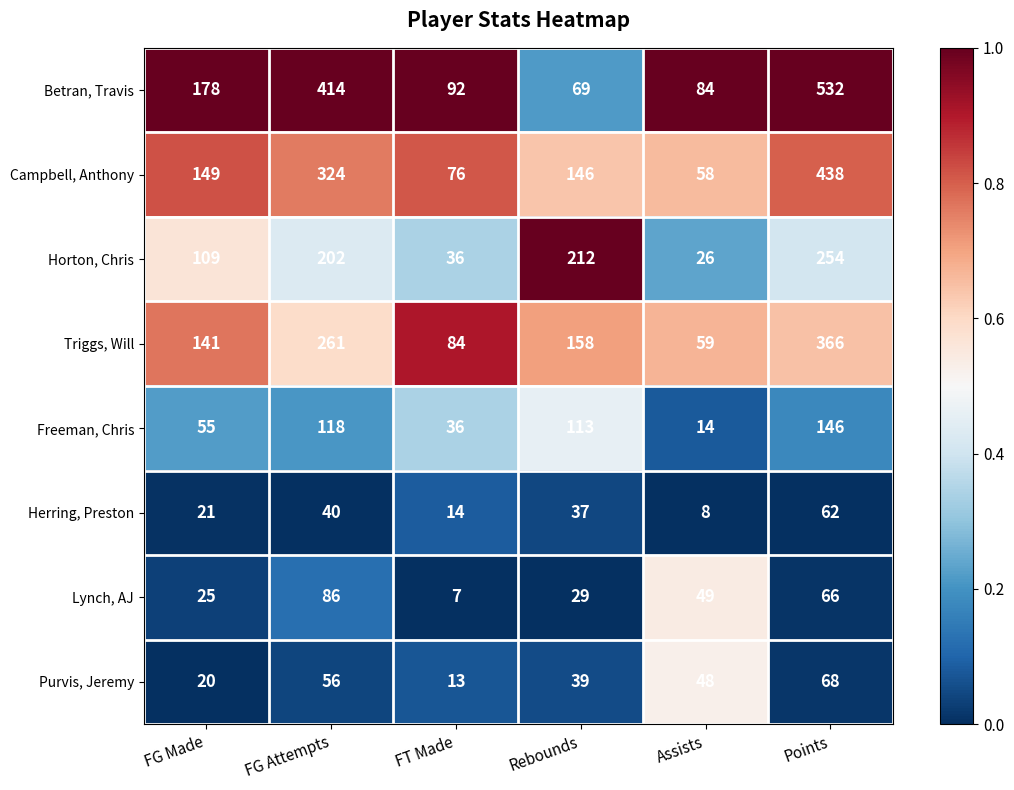

Count the number of data series in this chart.

8